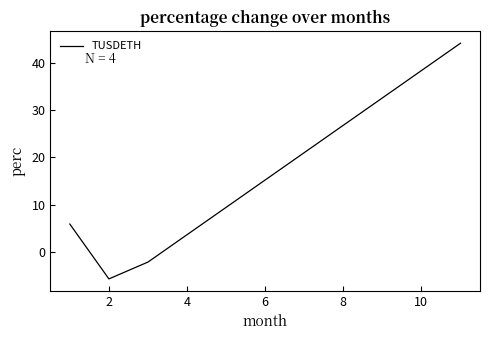

What is the difference between the maximum and minimum values?

50.0